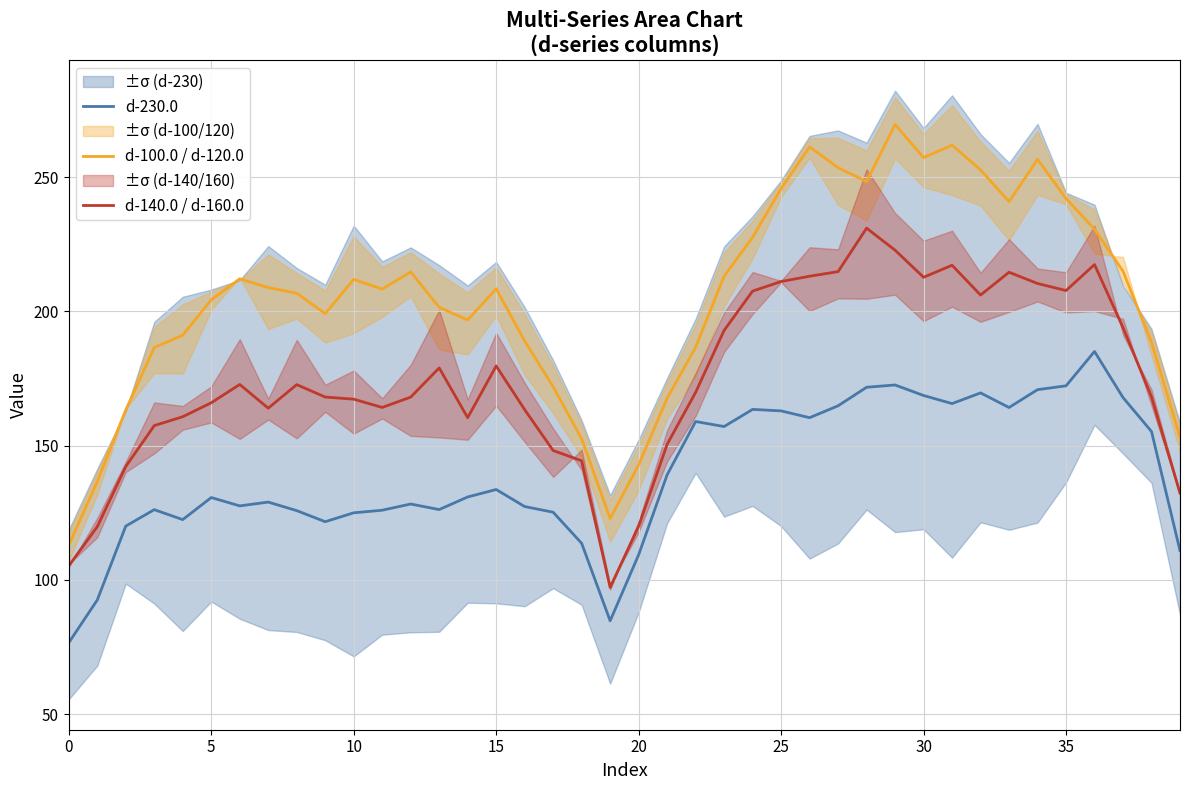

What is the total value across all series at 9?

489.0